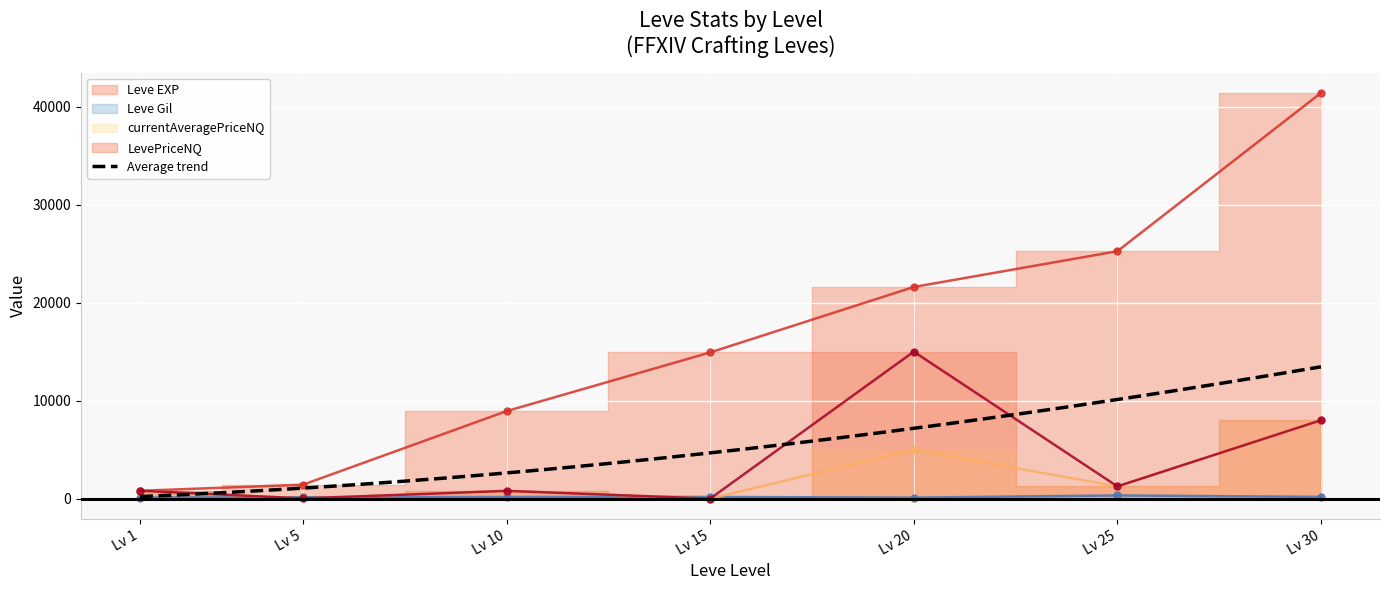

In currentAveragePriceNQ, how many points are higher than both neighbors (excluding endpoints)?

2